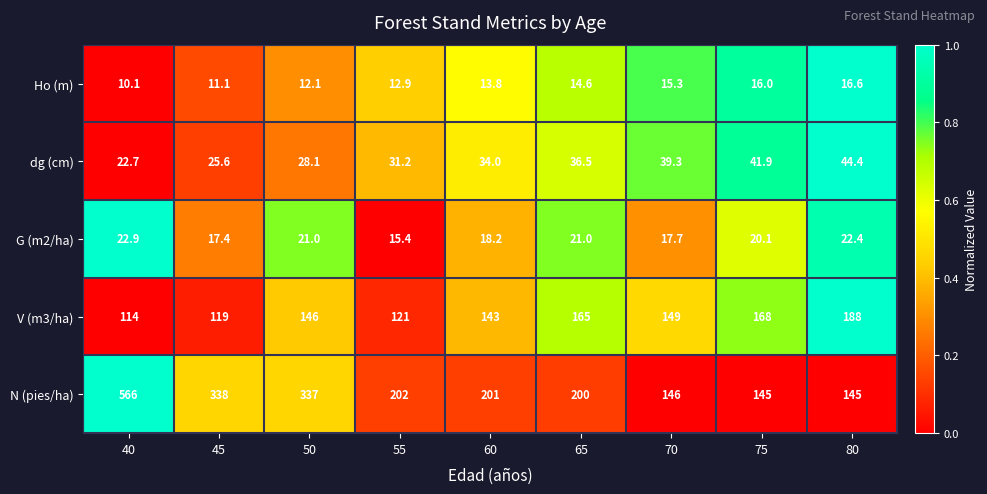

The V (m3/ha) series shows 121.0 at 55. True or false?

True